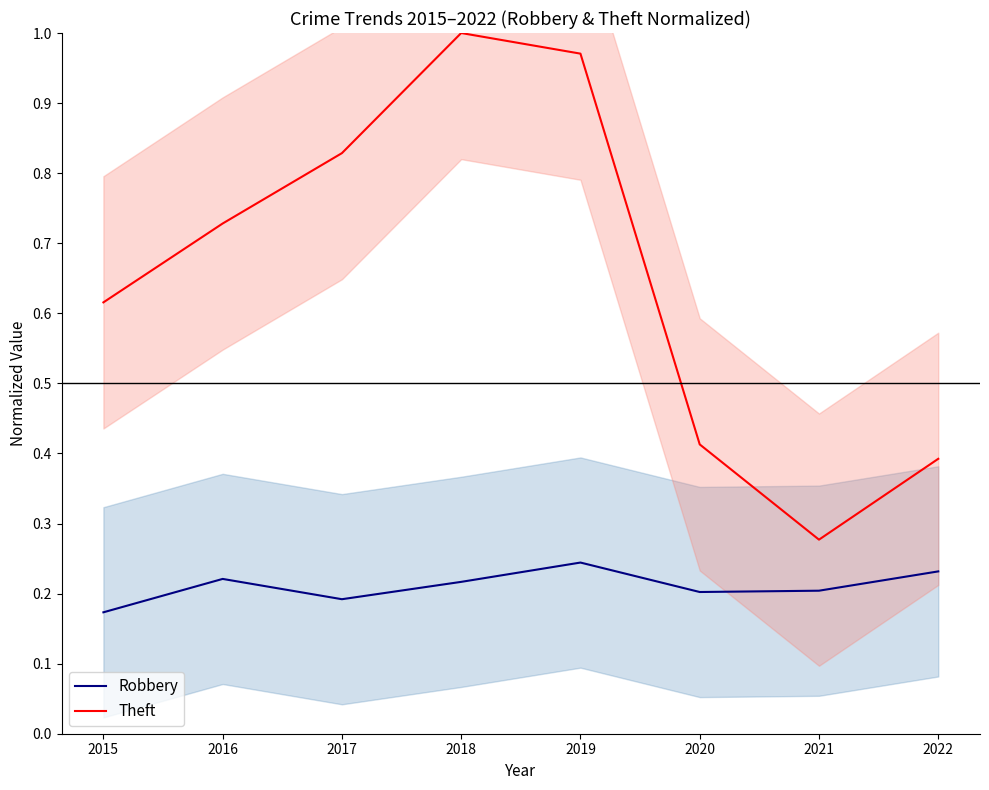

Where is the first local maximum for Robbery (normalized)?

2016